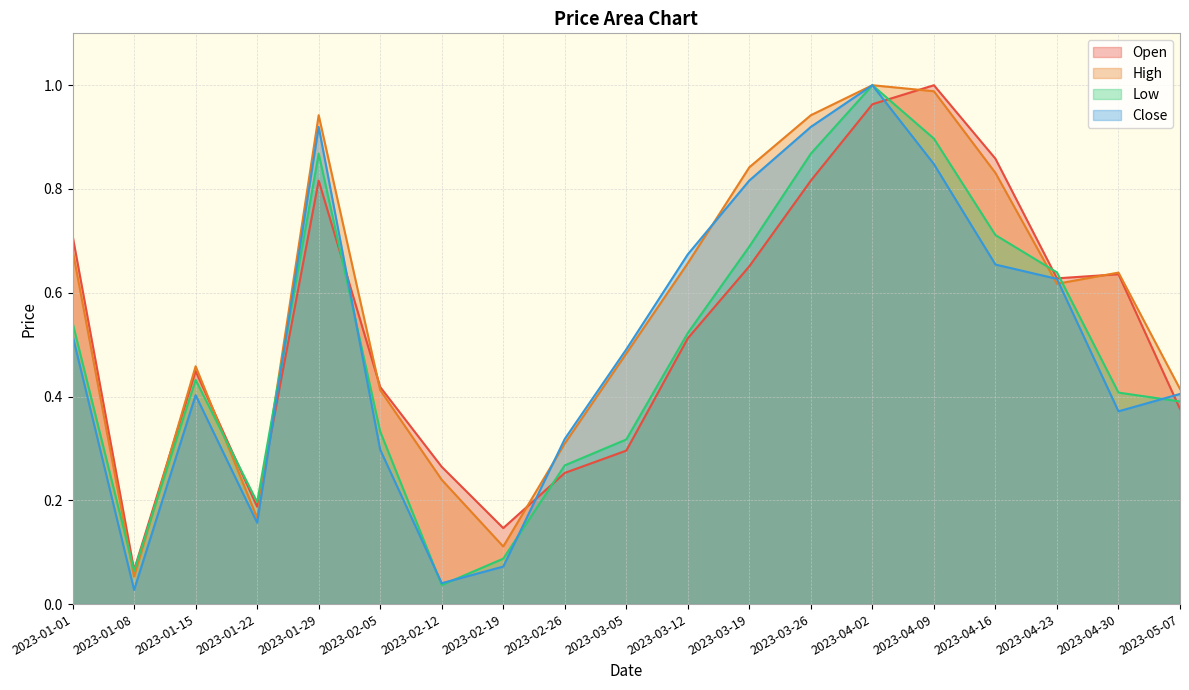

Reading left to right, transcribe all the data shown in this chart.

Open: 2023-01-01=0.7	2023-01-08=0.1	2023-01-15=0.4	2023-01-22=0.2	2023-01-29=0.8	2023-02-05=0.4	2023-02-12=0.3	2023-02-19=0.1	2023-02-26=0.3	2023-03-05=0.3	2023-03-12=0.5	2023-03-19=0.7	2023-03-26=0.8	2023-04-02=1.0	2023-04-09=1.0	2023-04-16=0.9	2023-04-23=0.6	2023-04-30=0.6	2023-05-07=0.4
High: 2023-01-01=0.7	2023-01-08=0.1	2023-01-15=0.5	2023-01-22=0.2	2023-01-29=0.9	2023-02-05=0.4	2023-02-12=0.2	2023-02-19=0.1	2023-02-26=0.3	2023-03-05=0.5	2023-03-12=0.7	2023-03-19=0.8	2023-03-26=0.9	2023-04-02=1.0	2023-04-09=1.0	2023-04-16=0.8	2023-04-23=0.6	2023-04-30=0.6	2023-05-07=0.4
Low: 2023-01-01=0.5	2023-01-08=0.1	2023-01-15=0.4	2023-01-22=0.2	2023-01-29=0.9	2023-02-05=0.3	2023-02-12=0.0	2023-02-19=0.1	2023-02-26=0.3	2023-03-05=0.3	2023-03-12=0.5	2023-03-19=0.7	2023-03-26=0.9	2023-04-02=1.0	2023-04-09=0.9	2023-04-16=0.7	2023-04-23=0.6	2023-04-30=0.4	2023-05-07=0.4
Close: 2023-01-01=0.5	2023-01-08=0.0	2023-01-15=0.4	2023-01-22=0.2	2023-01-29=0.9	2023-02-05=0.3	2023-02-12=0.0	2023-02-19=0.1	2023-02-26=0.3	2023-03-05=0.5	2023-03-12=0.7	2023-03-19=0.8	2023-03-26=0.9	2023-04-02=1.0	2023-04-09=0.8	2023-04-16=0.7	2023-04-23=0.6	2023-04-30=0.4	2023-05-07=0.4